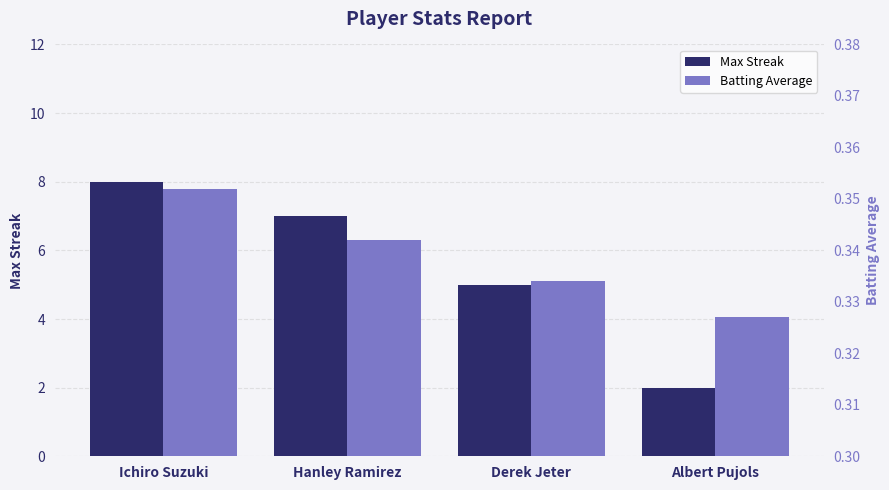

Where is Max Streak nearest to the value 5?

Derek Jeter